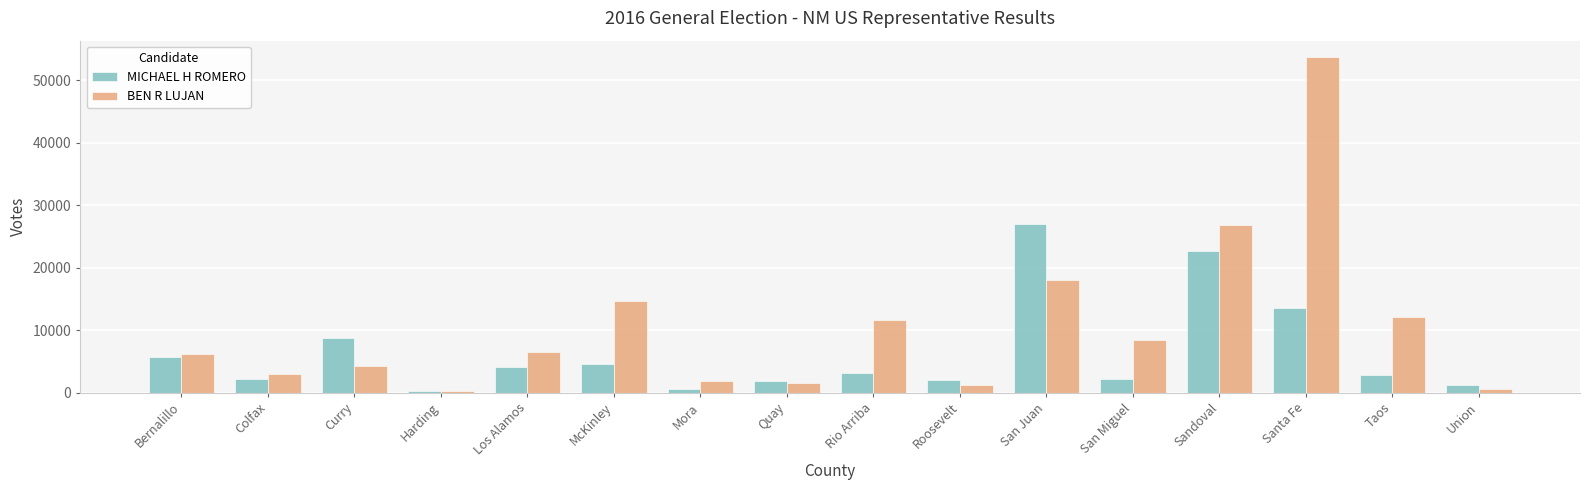

At which category does the chart reach its peak across all series?

Santa Fe